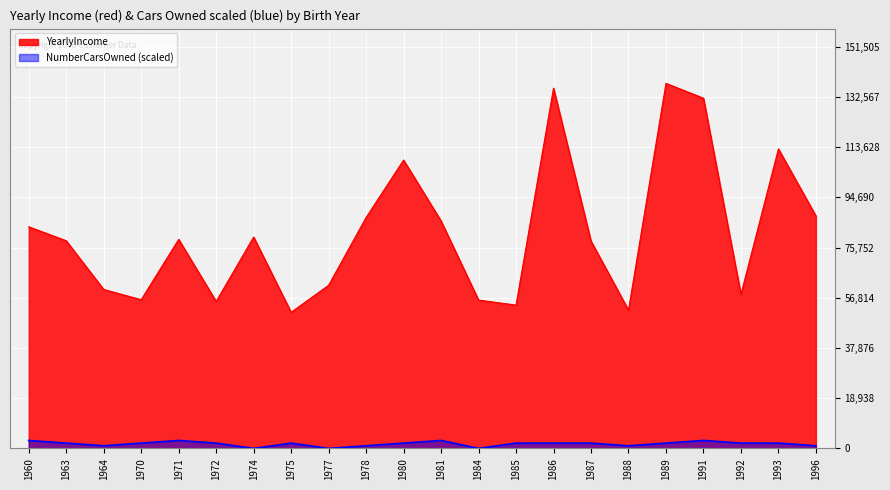

How many data points in YearlyIncome are above 78868?

10